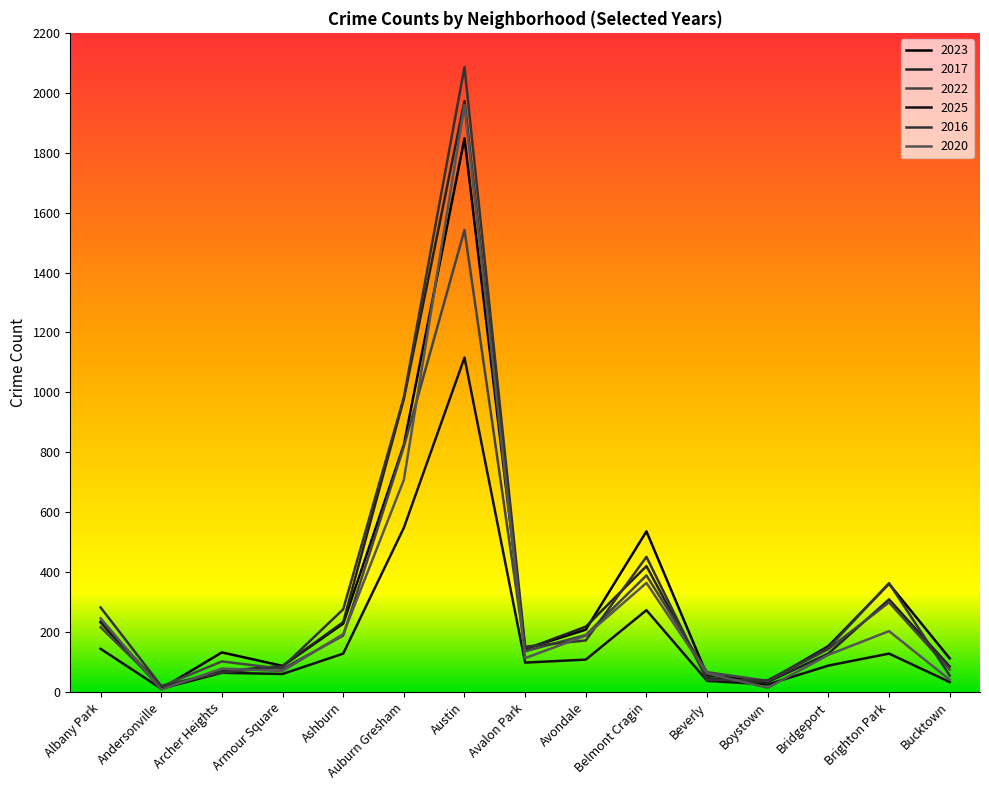

In 2020, how many points are lower than both neighbors (excluding endpoints)?

4